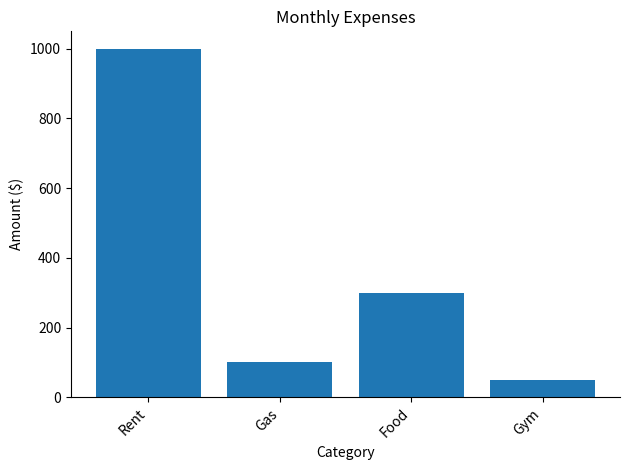

What is the difference between the values at Gas and Rent?

900